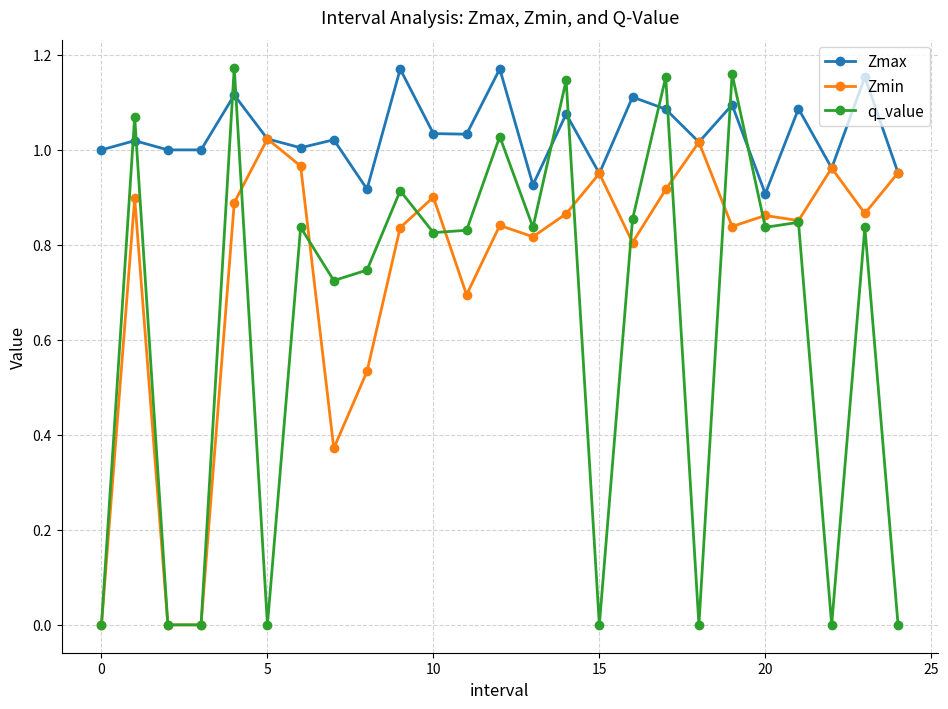

Rank the series by their average value, from lowest to highest.

q_value, Zmin, Zmax